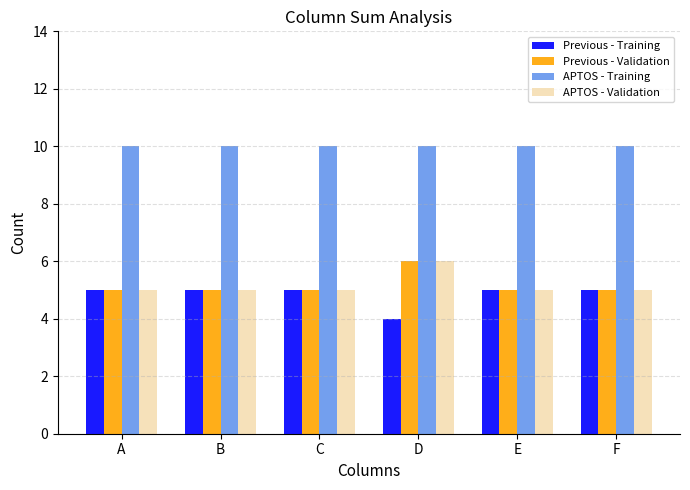

What is the sum of the APTOS - Training values at E and C?

20